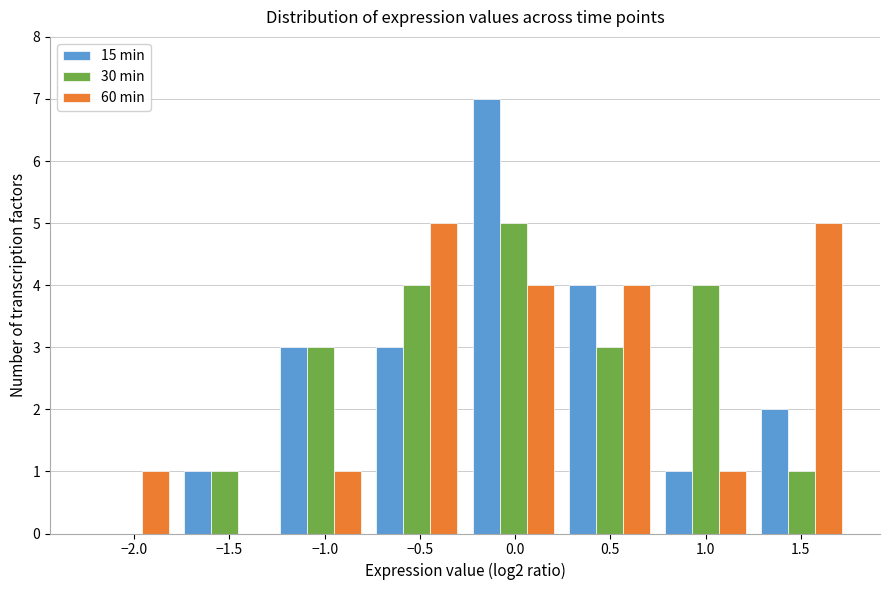

Reading left to right, transcribe this chart: for each range on the x-axis, give the height of each series' bar. Neither the bar edges nor the heights are printed on the chart, so give them approximately, as read against the axes.

-2.30 to -1.80: 15 min=0	30 min=0	60 min=1
-1.80 to -1.25: 15 min=1	30 min=1	60 min=0
-1.25 to -0.75: 15 min=3	30 min=3	60 min=1
-0.75 to -0.25: 15 min=3	30 min=4	60 min=5
-0.25 to 0.25: 15 min=7	30 min=5	60 min=4
0.25 to 0.75: 15 min=4	30 min=3	60 min=4
0.75 to 1.25: 15 min=1	30 min=4	60 min=1
1.25 to 1.75: 15 min=2	30 min=1	60 min=5